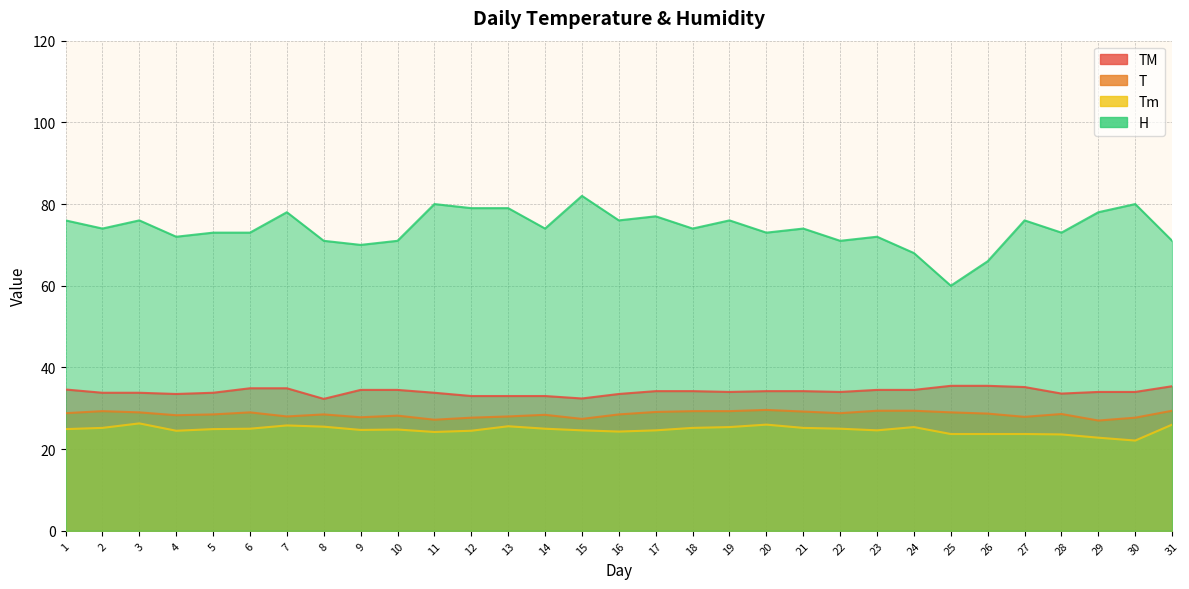

At which category does Tm reach its first local peak?

3